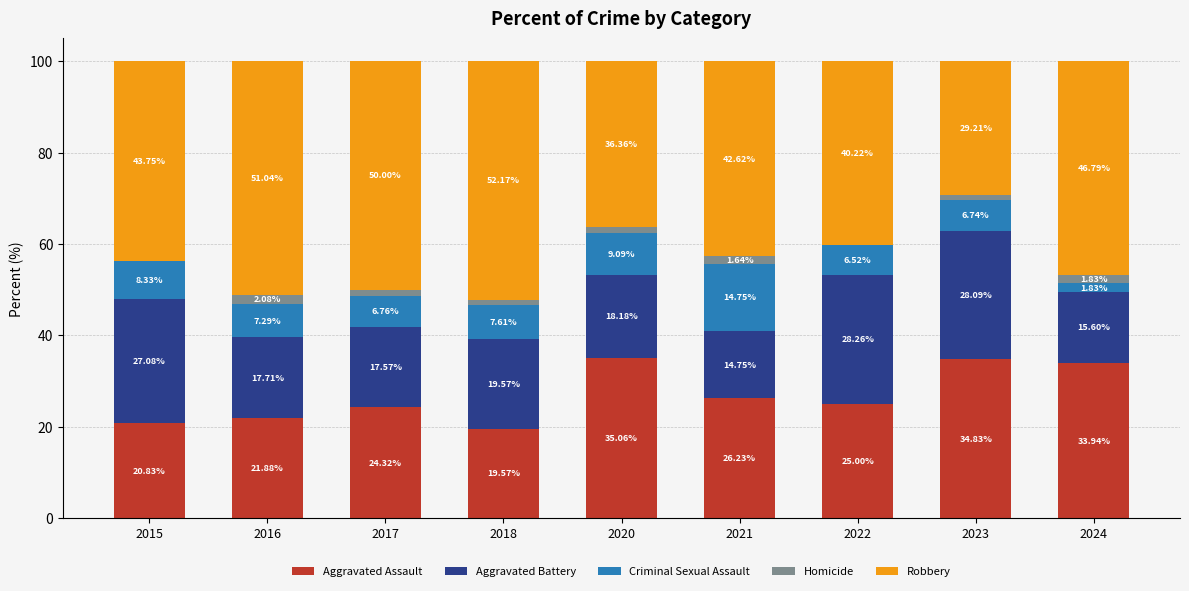

What is the sum of the Aggravated Assault values at 2023 and 2021?

61.1